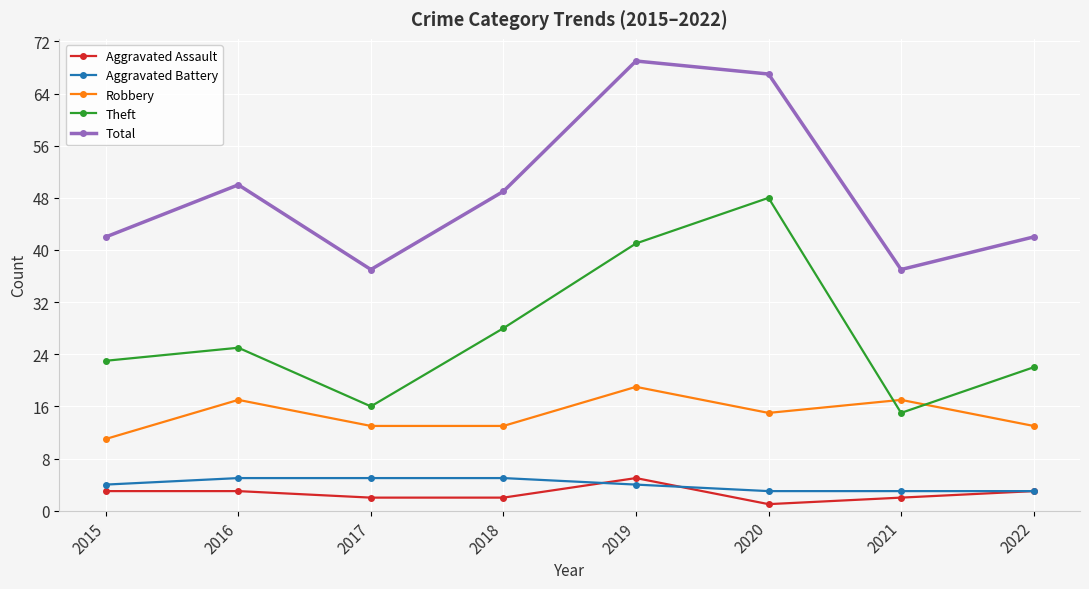

What is the spread (max minus min) of values at 2022?

39